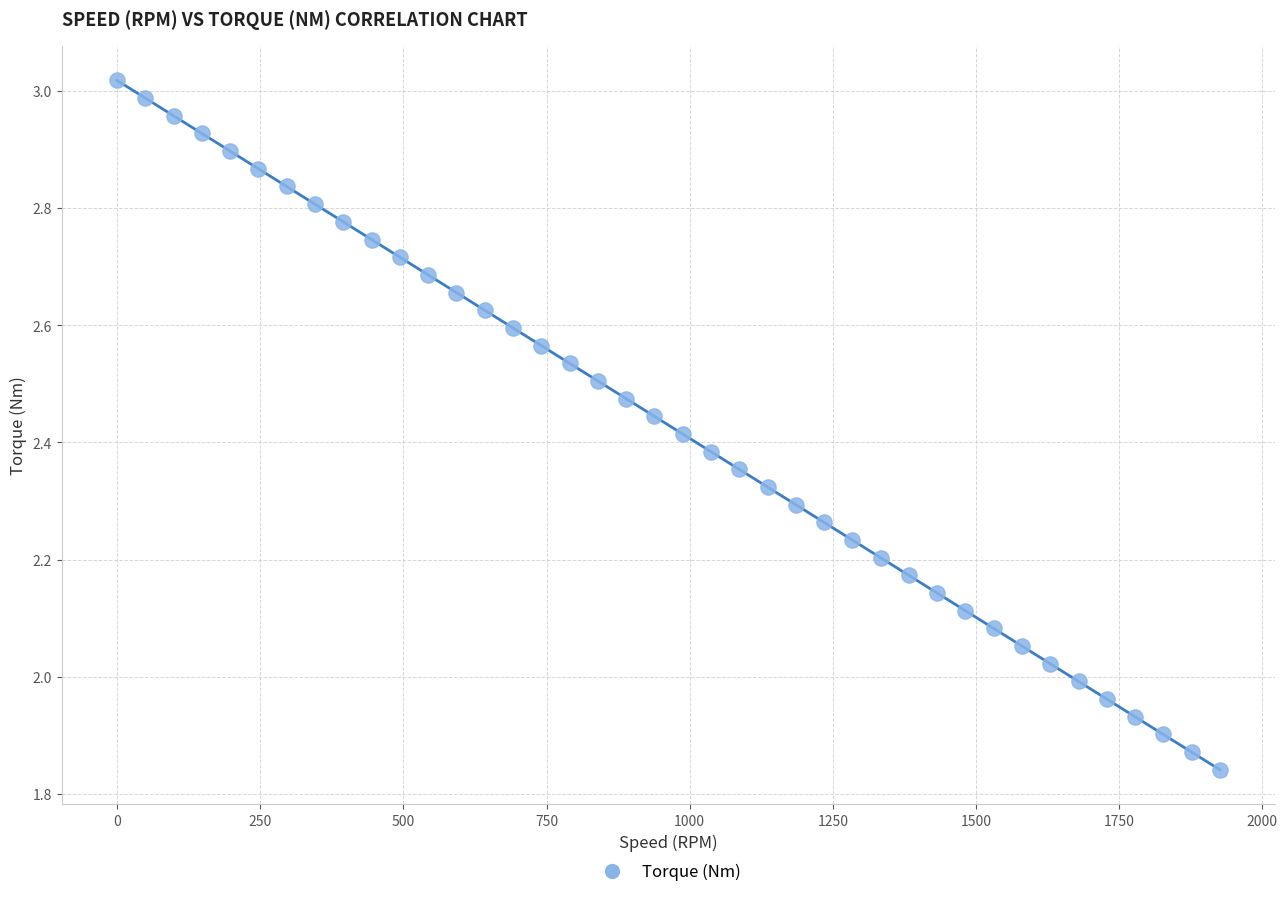

What is the range of X values (max minus min)?

1926.1